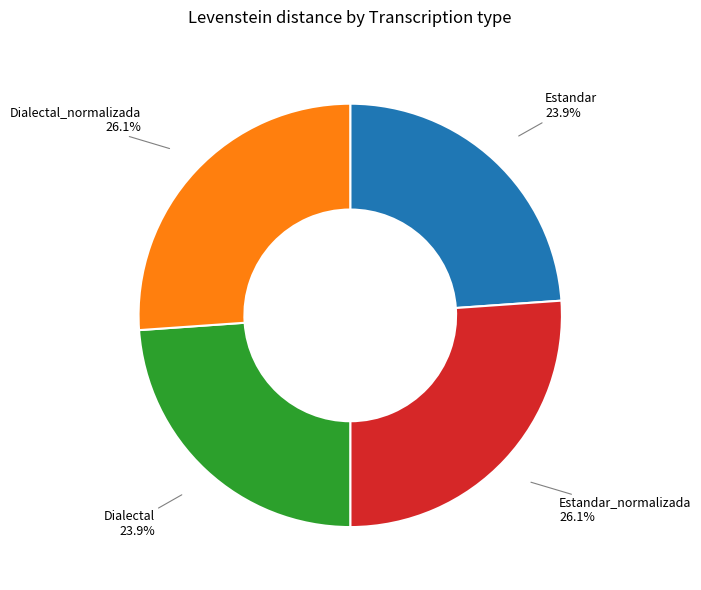

True or false: Dialectal_normalizada accounts for 32% of the total.

False